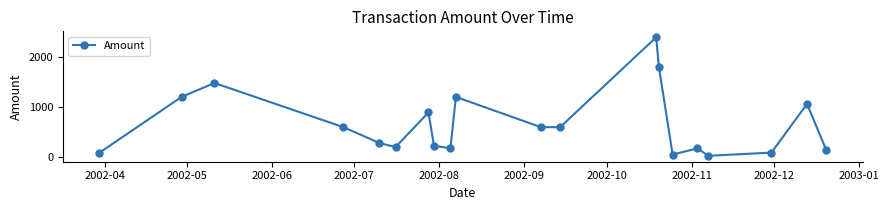

What is the average value?

656